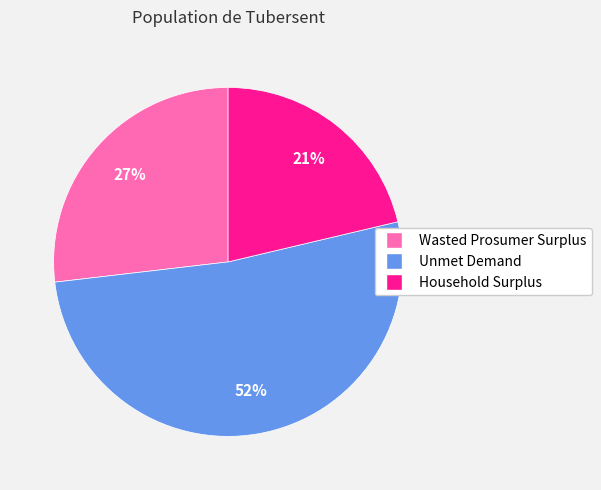

To the nearest percent, what is the combined percentage of Household Surplus and Unmet Demand?

73%